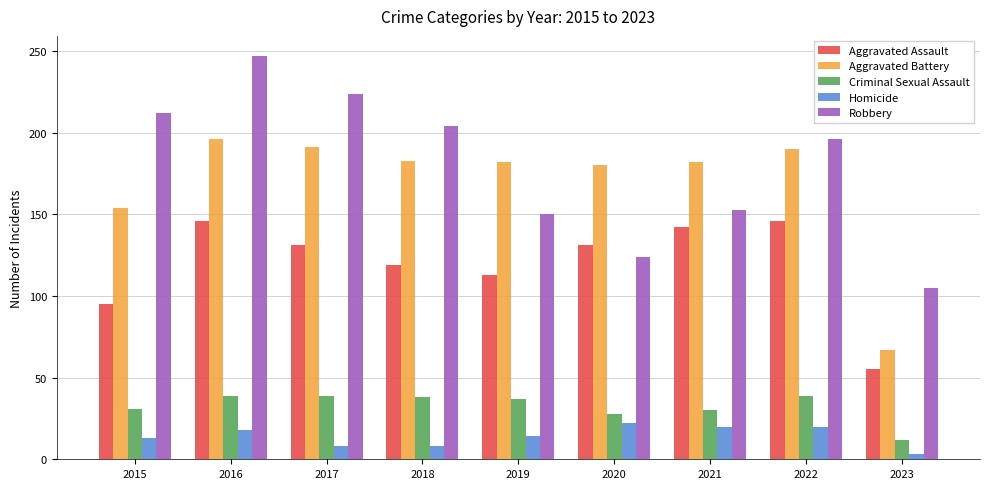

Between 2016 and 2020, which series saw the biggest shift?

Robbery